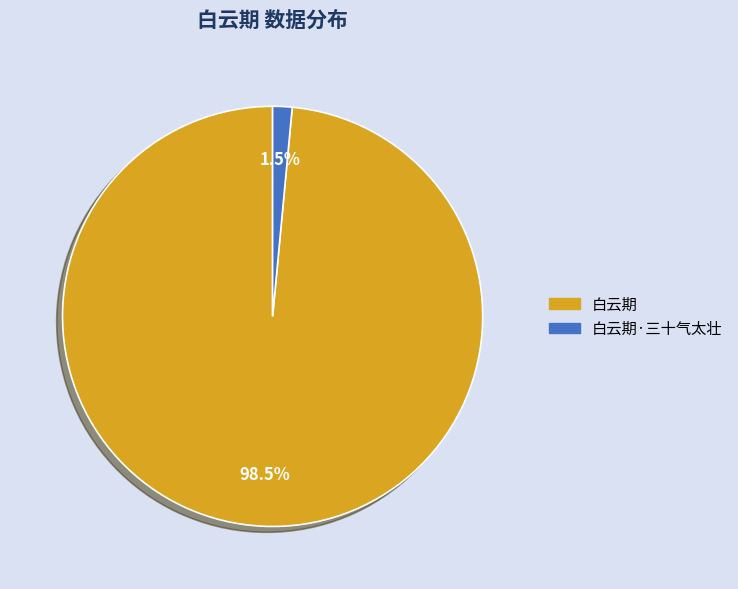

Count the number of slices in the pie.

2